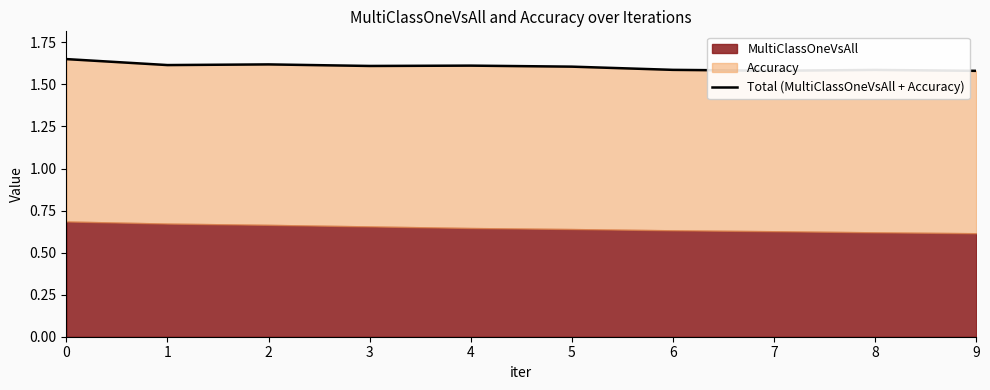

What is the approximate value at 2?

1.6